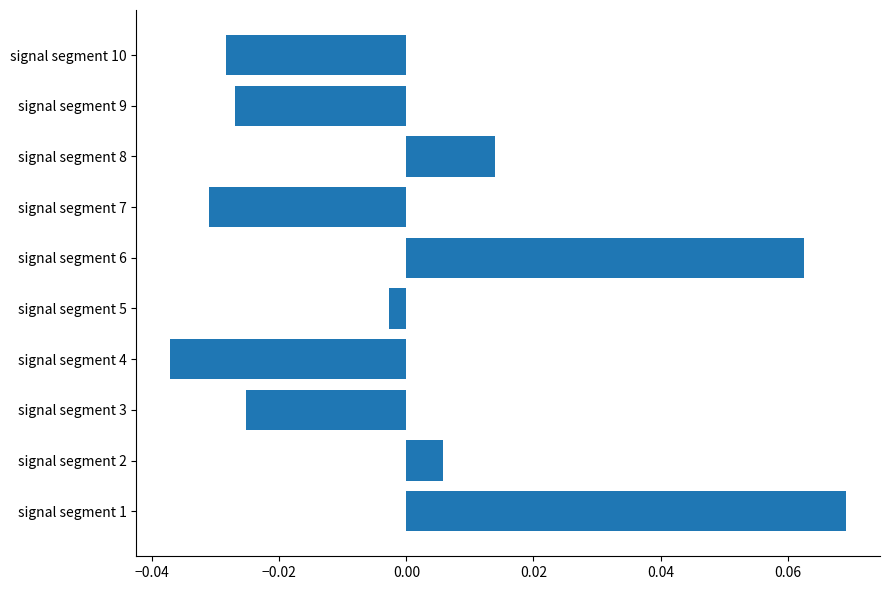

At which category does the chart reach its peak across all series?

signal segment 1